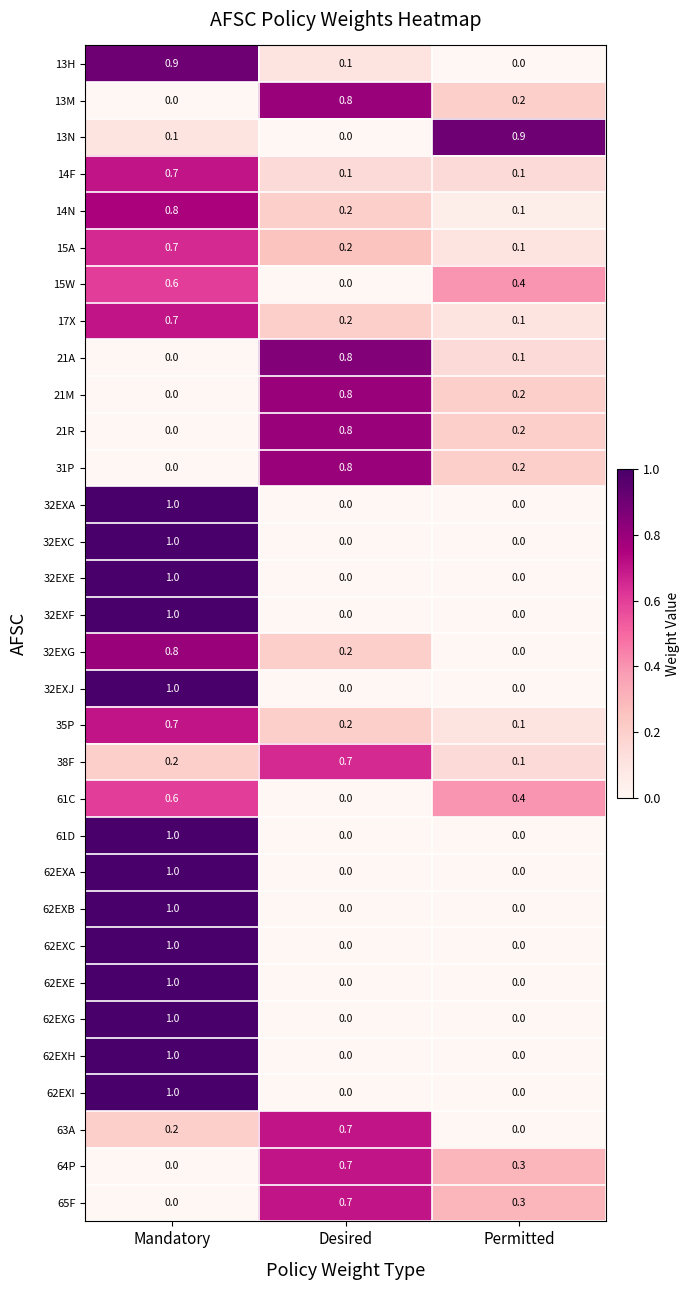

What is the total value across all series at Desired?

8.0